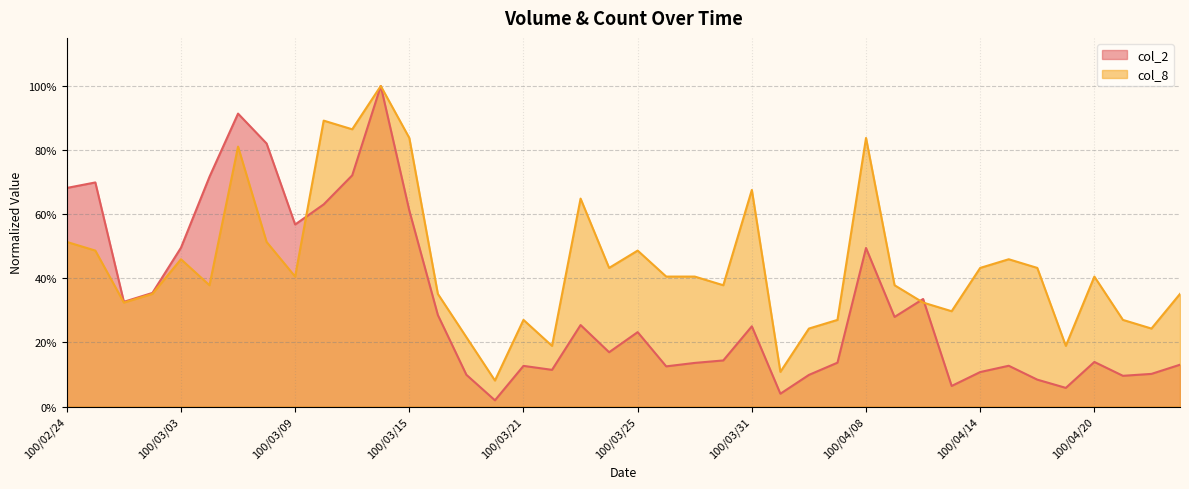

At which category is the sum across all series the highest?

100/03/14